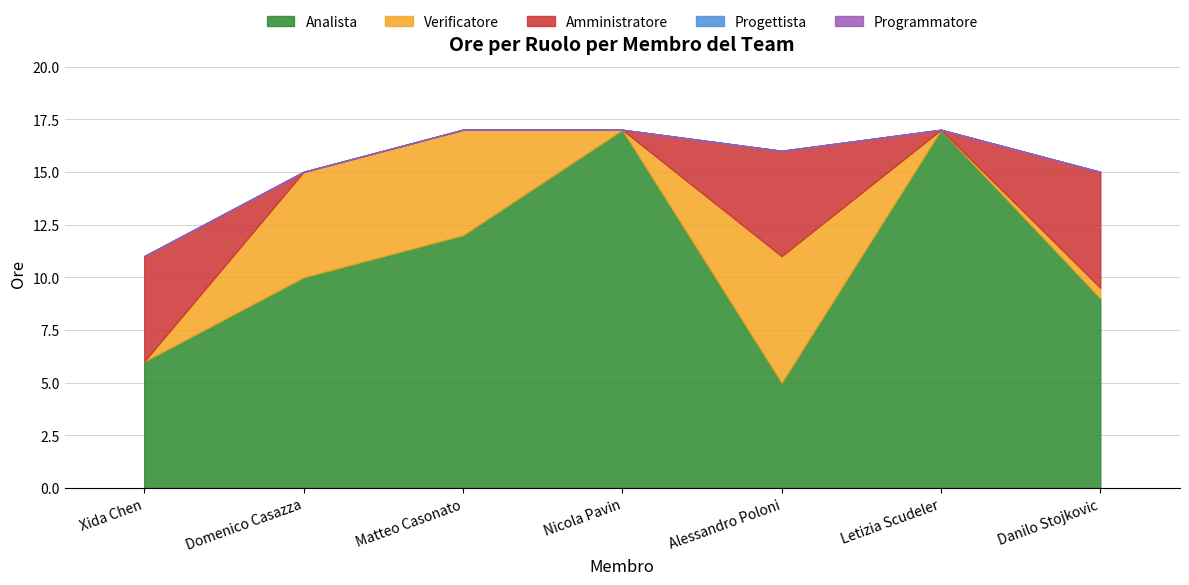

Reading left to right, list all the values displayed in this chart.

Analista: Xida Chen=6.0	Domenico Casazza=10.0	Matteo Casonato=12.0	Nicola Pavin=17.0	Alessandro Poloni=5.0	Letizia Scudeler=17.0	Danilo Stojkovic=9.0
Verificatore: Xida Chen=0.0	Domenico Casazza=5.0	Matteo Casonato=5.0	Nicola Pavin=0.0	Alessandro Poloni=6.0	Letizia Scudeler=0.0	Danilo Stojkovic=0.5
Amministratore: Xida Chen=5.0	Domenico Casazza=0.0	Matteo Casonato=0.0	Nicola Pavin=0.0	Alessandro Poloni=5.0	Letizia Scudeler=0.0	Danilo Stojkovic=5.5
Progettista: Xida Chen=0.0	Domenico Casazza=0.0	Matteo Casonato=0.0	Nicola Pavin=0.0	Alessandro Poloni=0.0	Letizia Scudeler=0.0	Danilo Stojkovic=0.0
Programmatore: Xida Chen=0.0	Domenico Casazza=0.0	Matteo Casonato=0.0	Nicola Pavin=0.0	Alessandro Poloni=0.0	Letizia Scudeler=0.0	Danilo Stojkovic=0.0